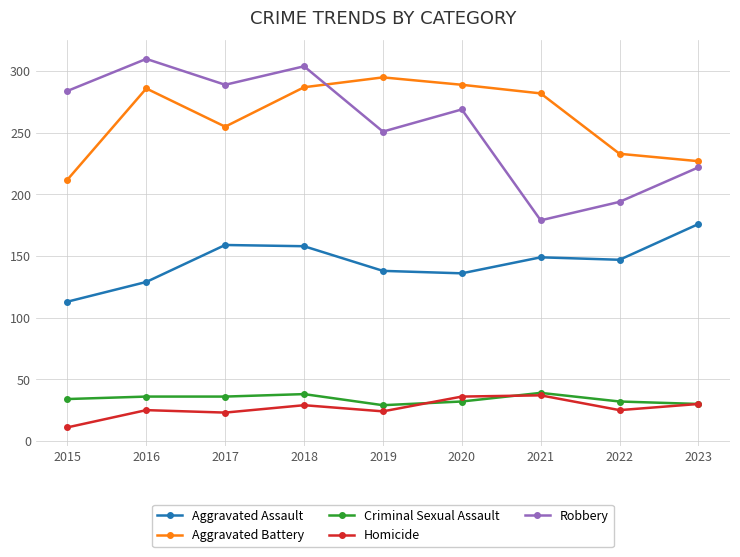

True or false: Homicide and Aggravated Assault intersect in this chart.

False